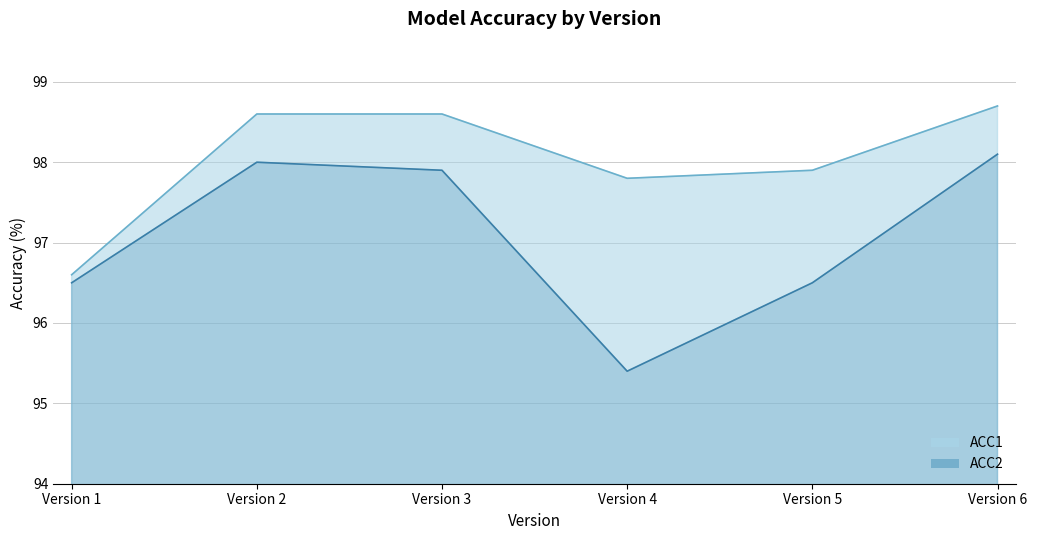

Rank the categories by ACC1 value from highest to lowest.

Version 6, Version 2, Version 3, Version 5, Version 4, Version 1